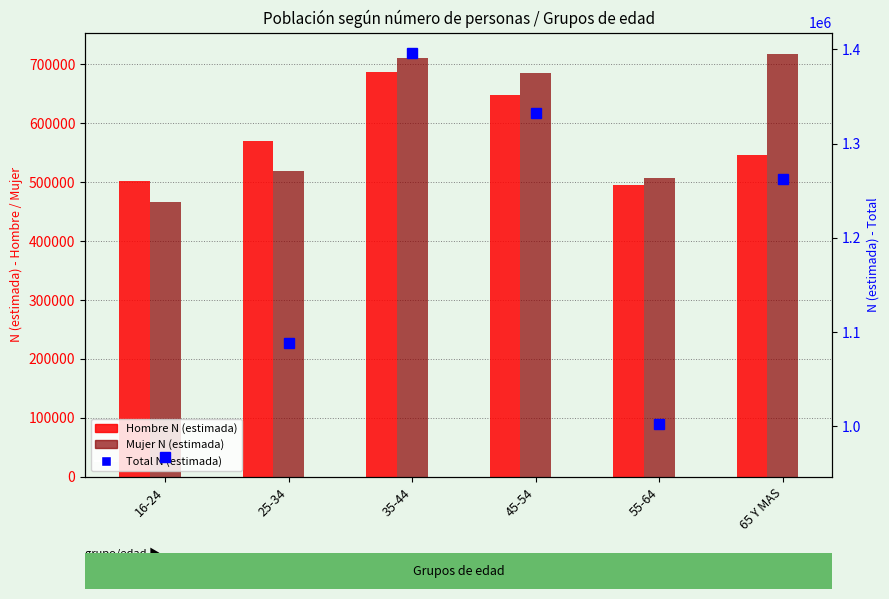

Where is Total N (estimada) nearest to the value 1182042?

65 Y MAS